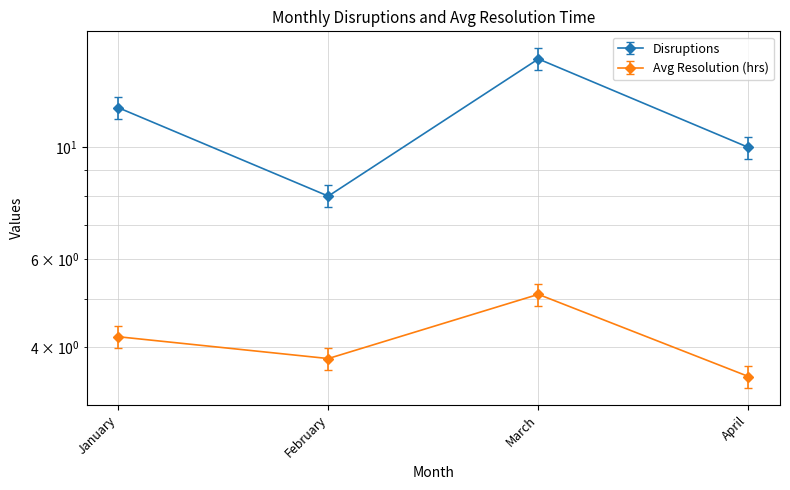

Read the Disruptions value at February.

8.0